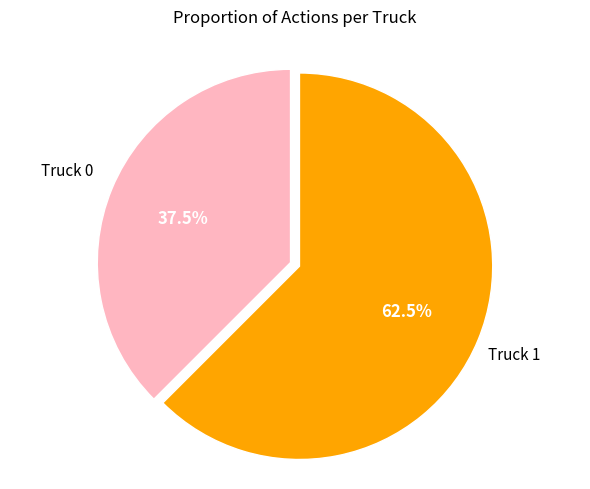

Is there a majority slice in this chart?

Yes